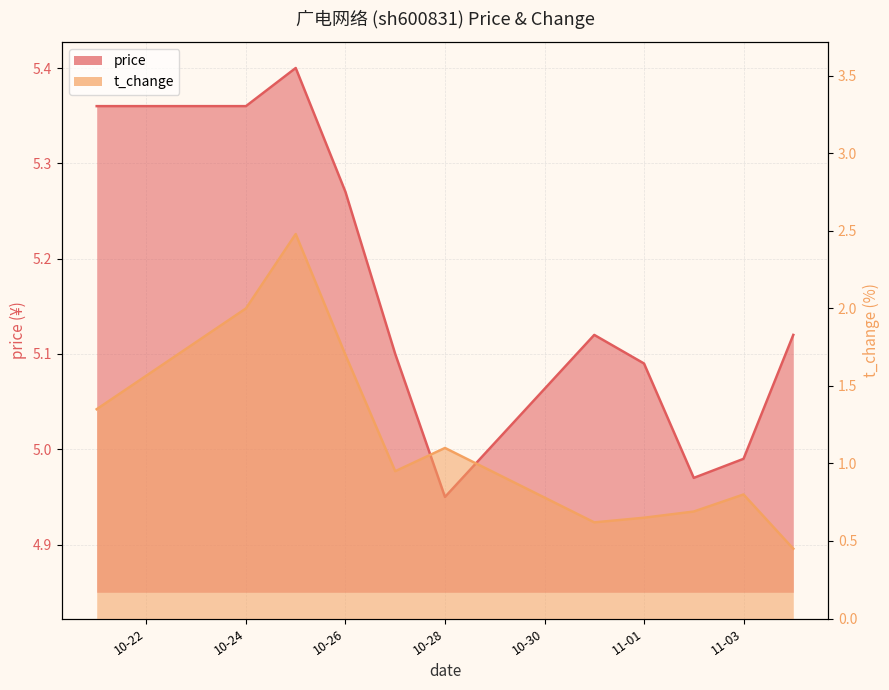

Rank the categories by t_change value from lowest to highest.

2022-11-04, 2022-10-31, 2022-11-01, 2022-11-02, 2022-11-03, 2022-10-27, 2022-10-28, 2022-10-21, 2022-10-26, 2022-10-24, 2022-10-25